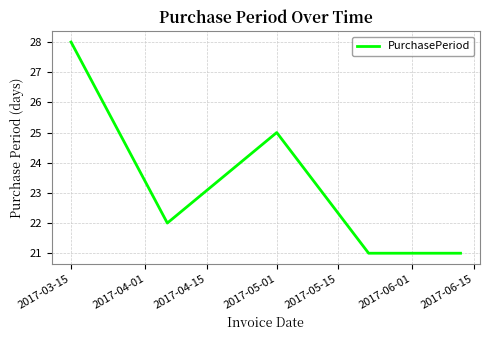

What is the maximum value shown in the chart?

28